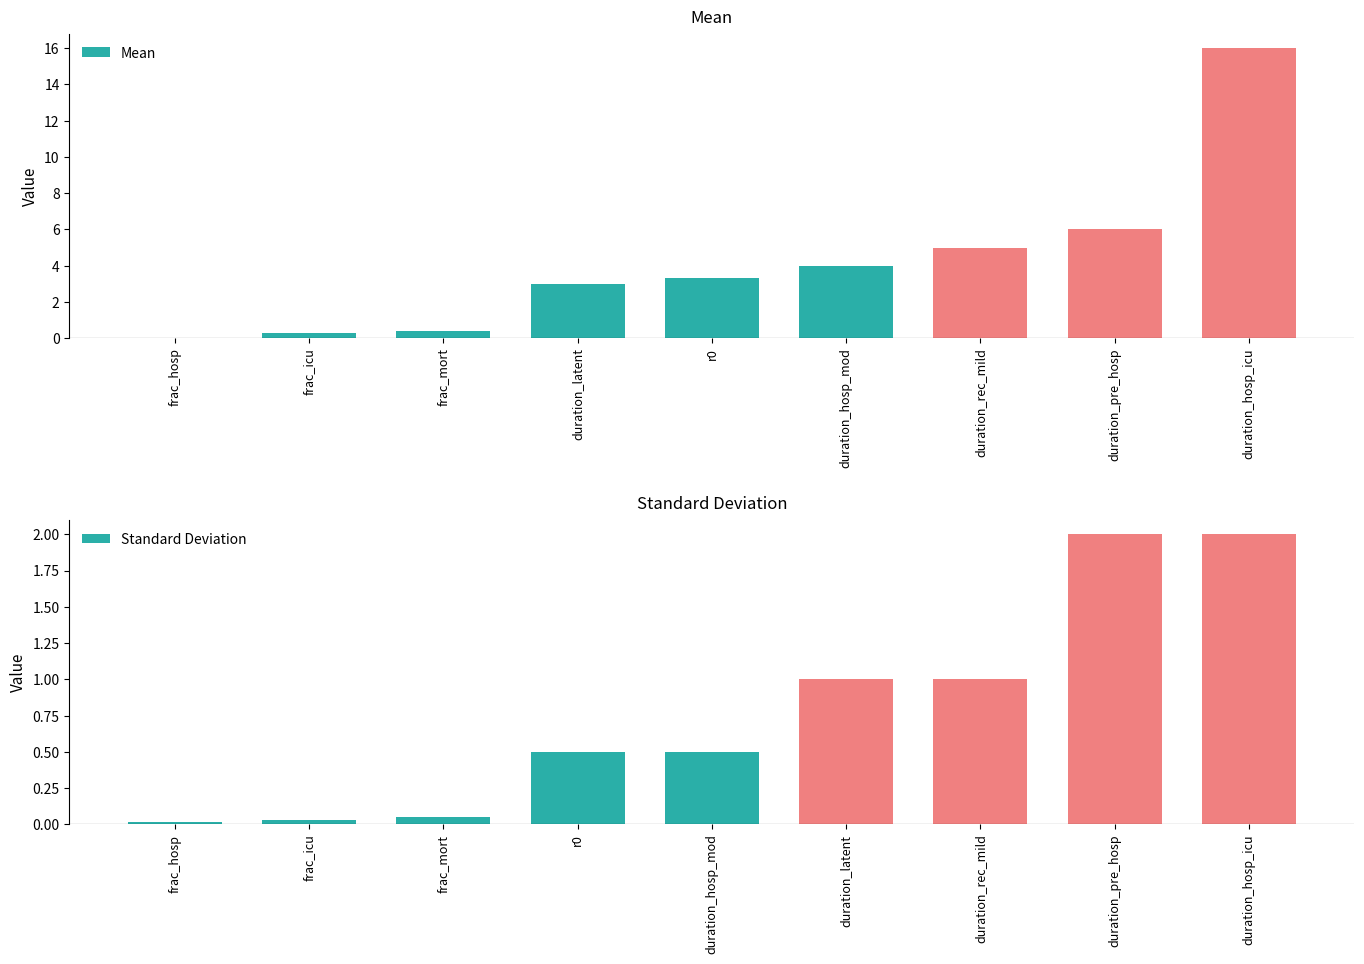

True or false: Standard Deviation has a value of 2.0 at duration_pre_hosp.

True